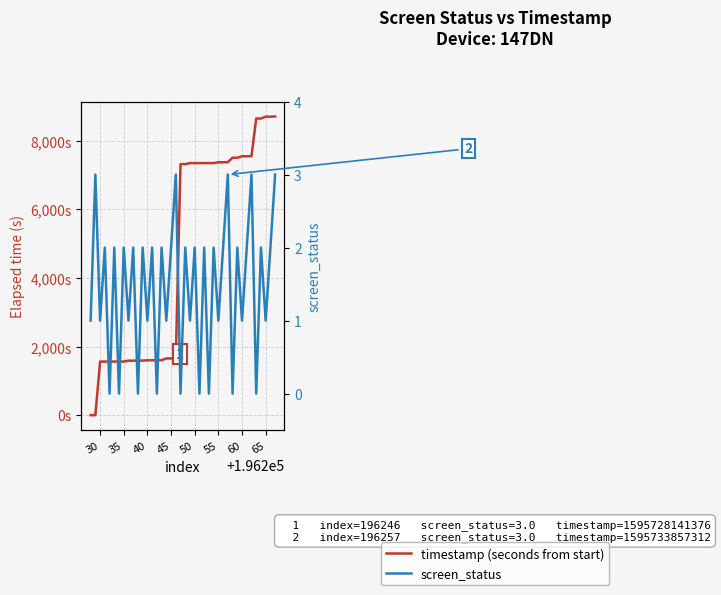

What is the total value across all series at 35?

1565.0